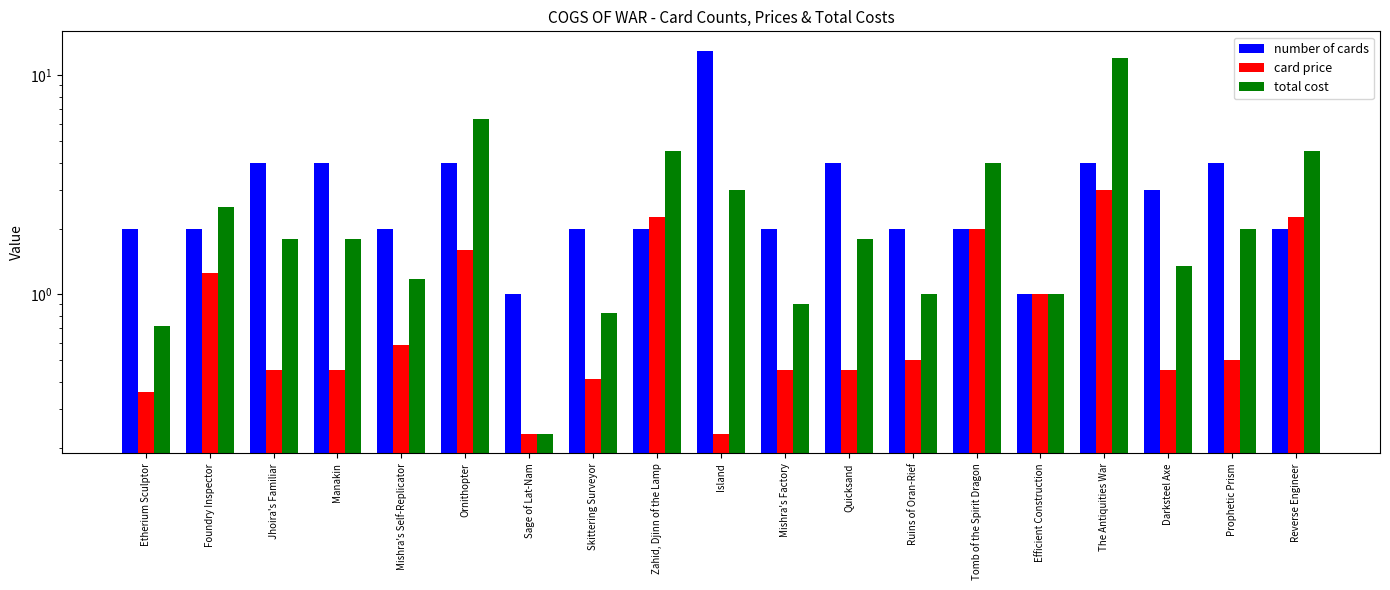

Reading right to left, transcribe all the data shown in this chart.

number of cards: 2.0	4.0	3.0	4.0	1.0	2.0	2.0	4.0	2.0	13.0	2.0	2.0	1.0	4.0	2.0	4.0	4.0	2.0	2.0
card price: 2.2	0.5	0.5	3.0	1.0	2.0	0.5	0.5	0.5	0.2	2.2	0.4	0.2	1.6	0.6	0.5	0.5	1.2	0.4
total cost: 4.5	2.0	1.4	12.0	1.0	4.0	1.0	1.8	0.9	3.0	4.5	0.8	0.2	6.4	1.2	1.8	1.8	2.5	0.7